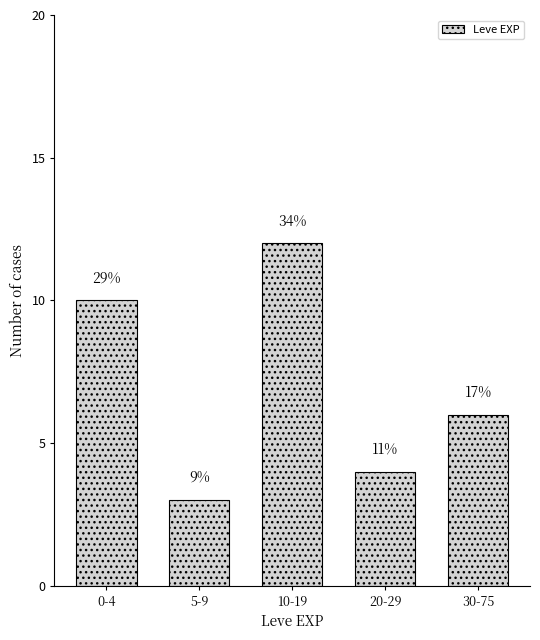

How many bars are there in total?

5